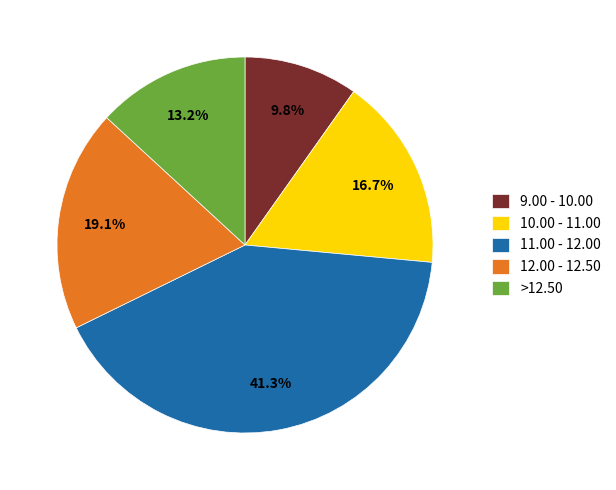

Which slice is the largest?

11.00 - 12.00